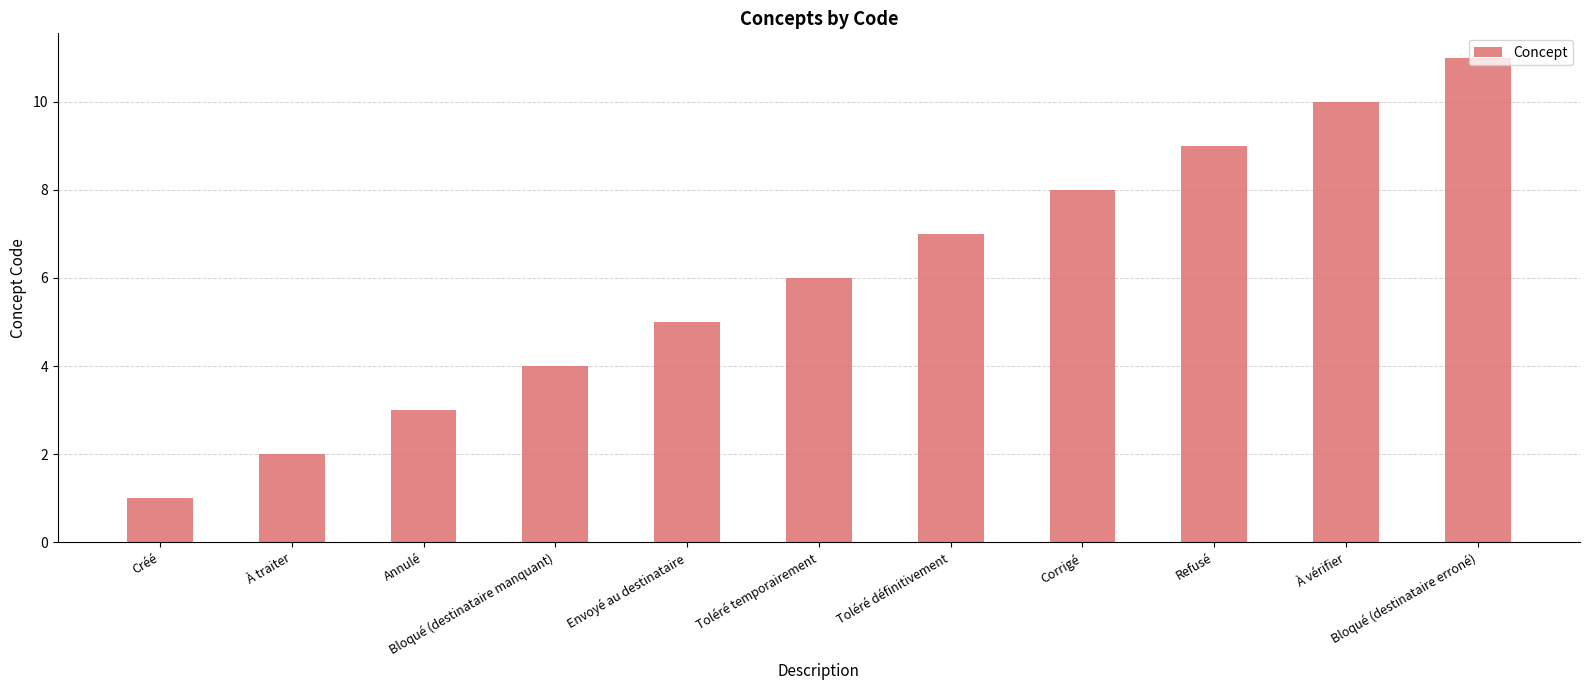

Reading right to left, extract all data points from this chart.

11	10	9	8	7	6	5	4	3	2	1